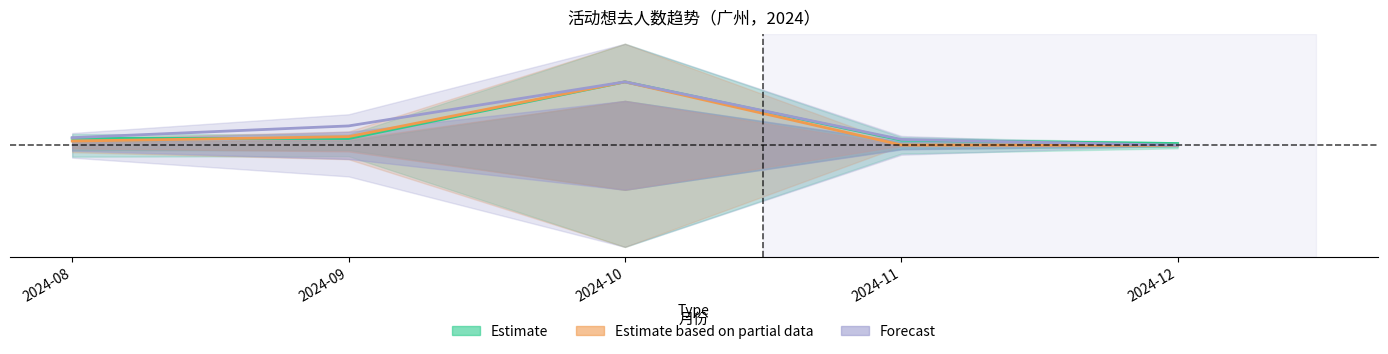

True or false: Estimate based on partial data and Forecast cross at least once.

False